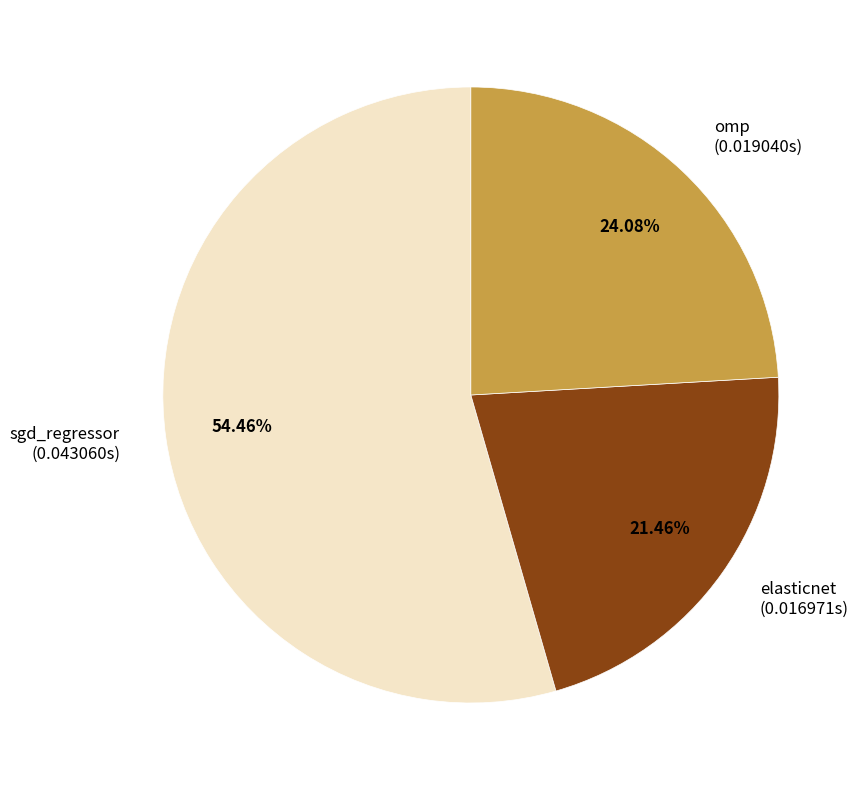

Combined, what portion of the pie is sgd_regressor and omp?

78.5%